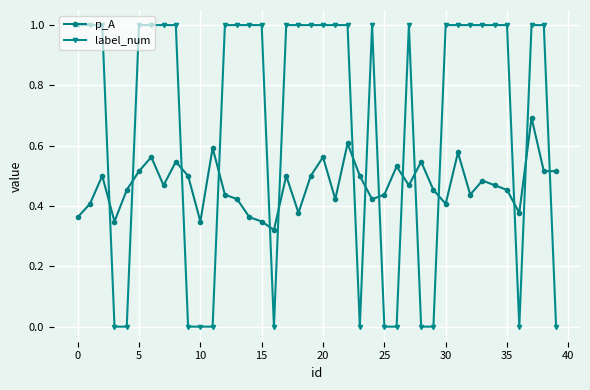

Which series has the largest total across all categories?

label_num